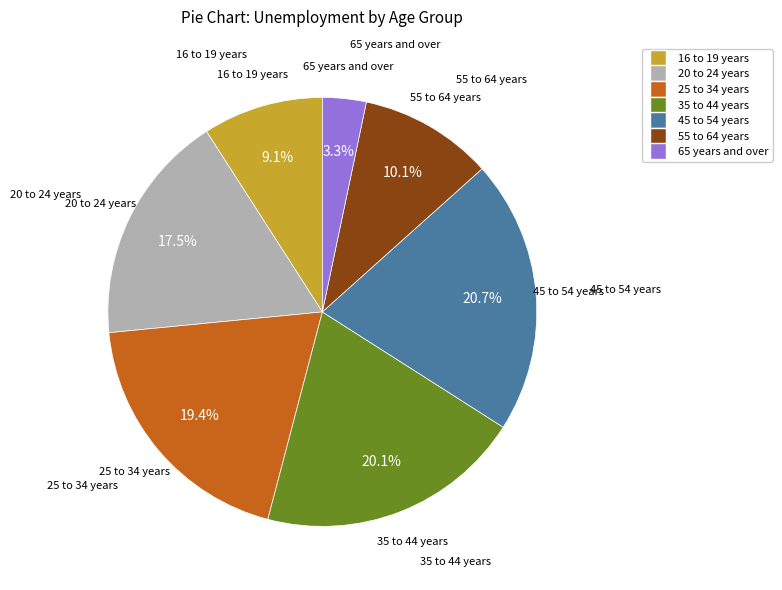

What percentage is the 65 years and over slice, to the nearest percent?

3%